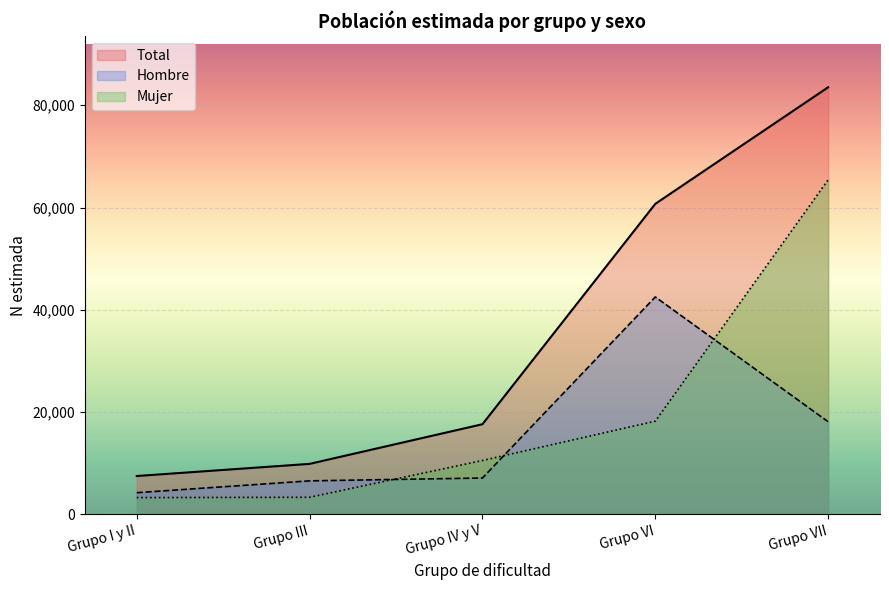

How many values in the N estimada Mujer series are below 10520?

2